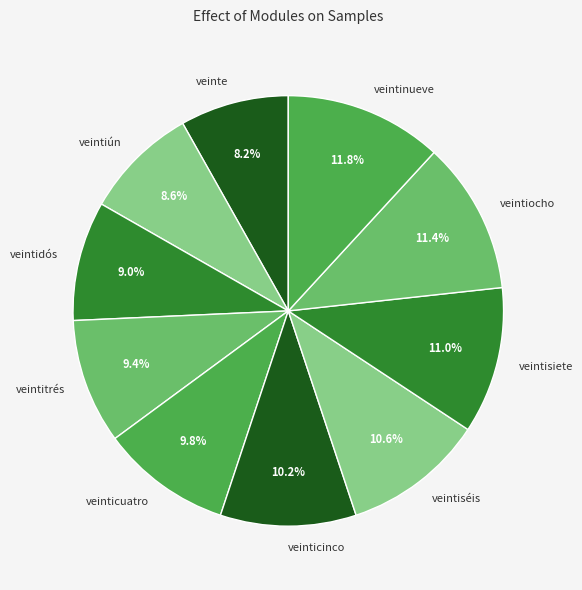

To the nearest percent, what portion does veinticuatro represent?

10%